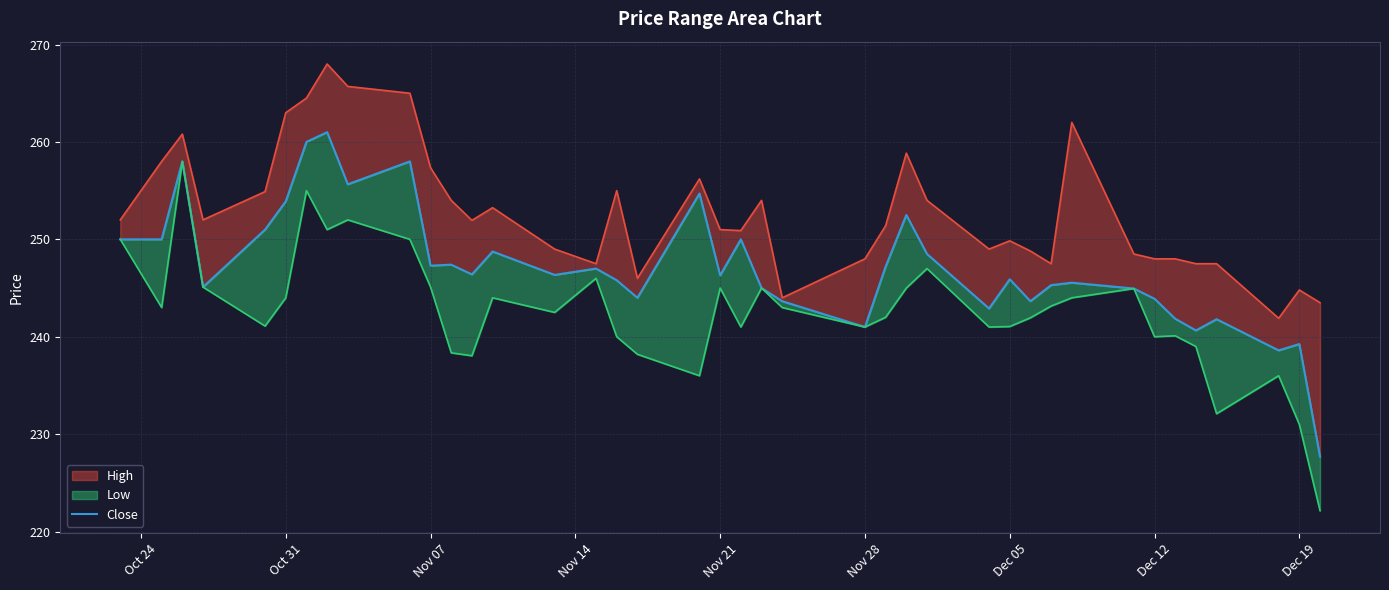

What is the difference between the maximum and minimum values?

33.3